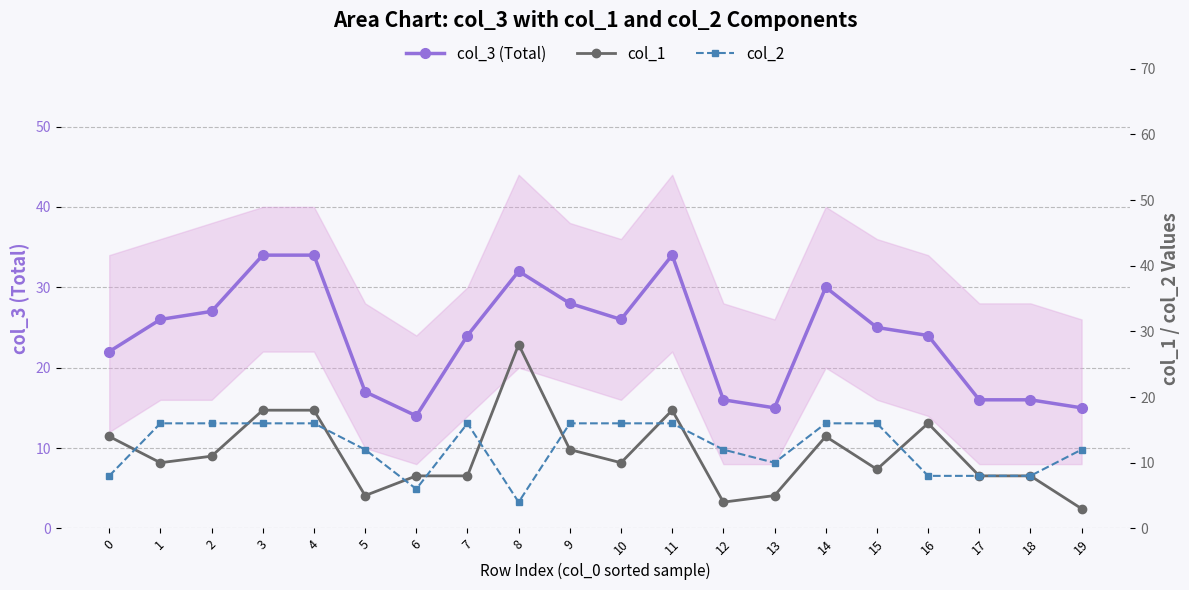

What is the value of the col_2 point at the 18th from the left?

8